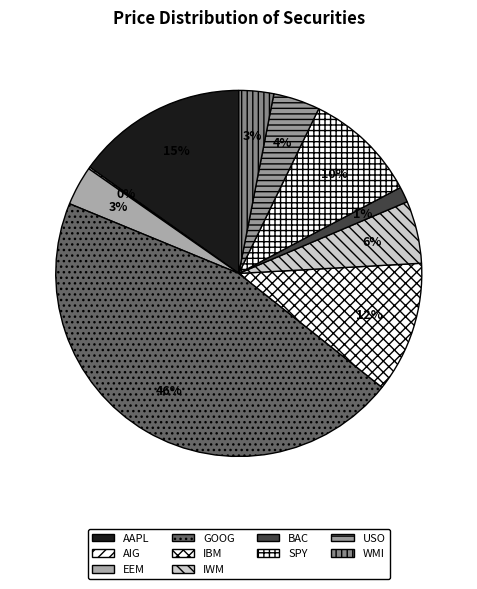

Is it true that IWM is 13% of the pie?

False